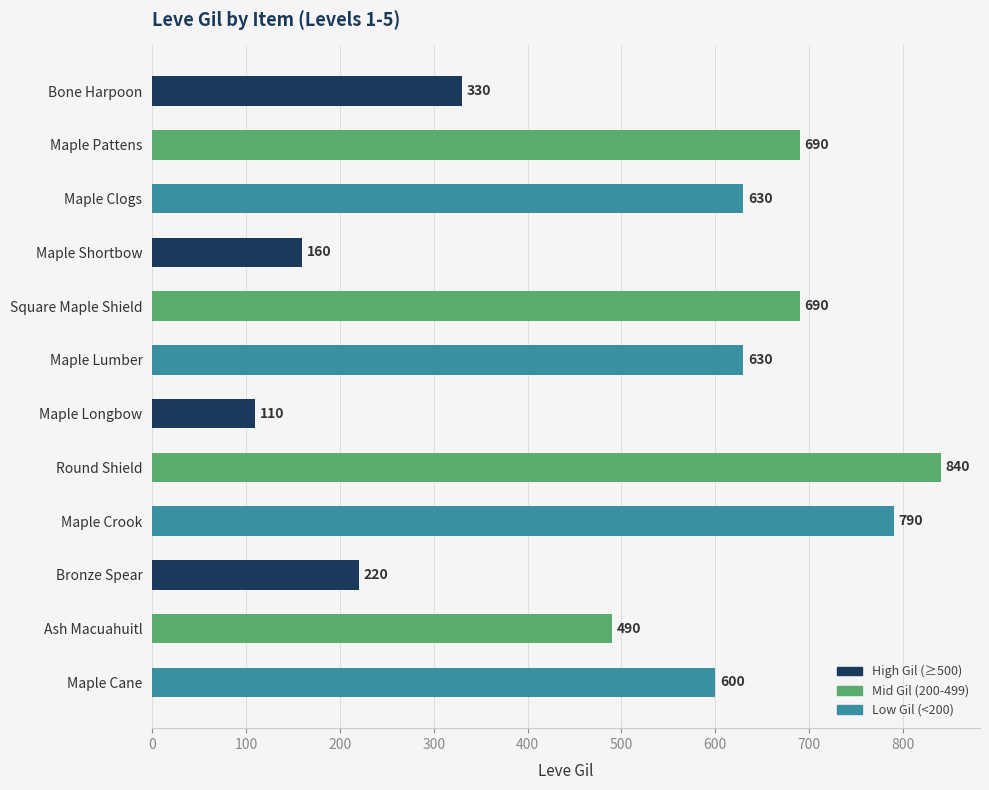

Which has a higher value, Bone Harpoon or Square Maple Shield?

Square Maple Shield